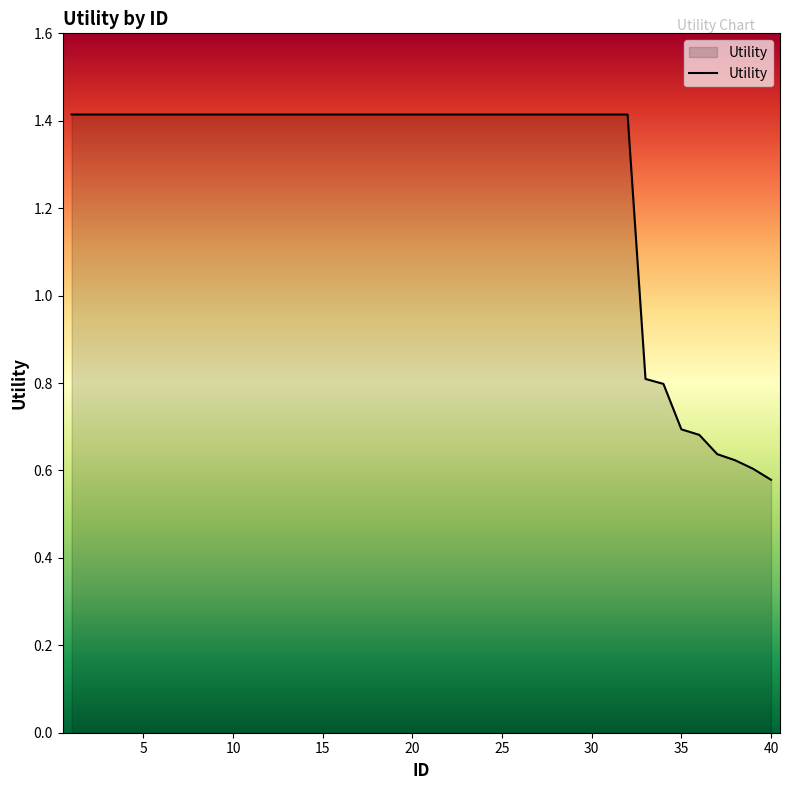

What is the sum of all values?

50.7